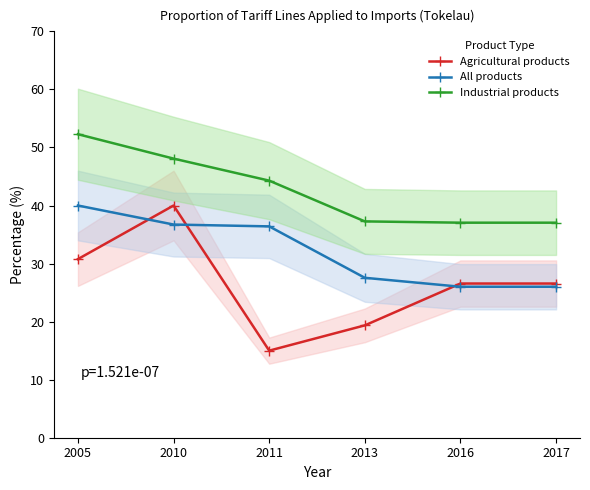

What is the total value across all series at 2011?

95.7